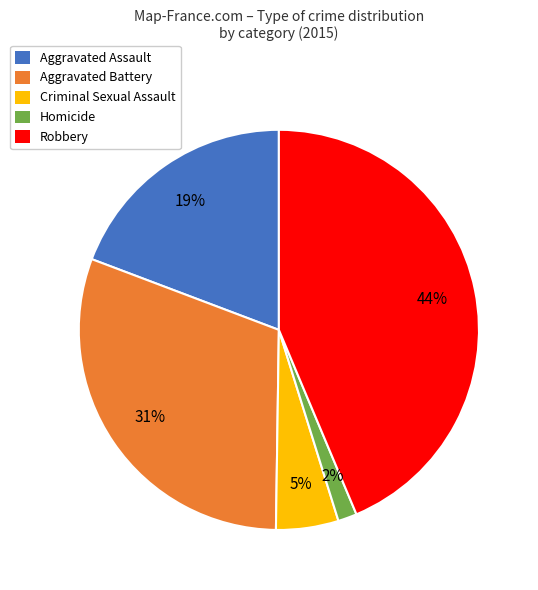

Count the number of slices in the pie.

5